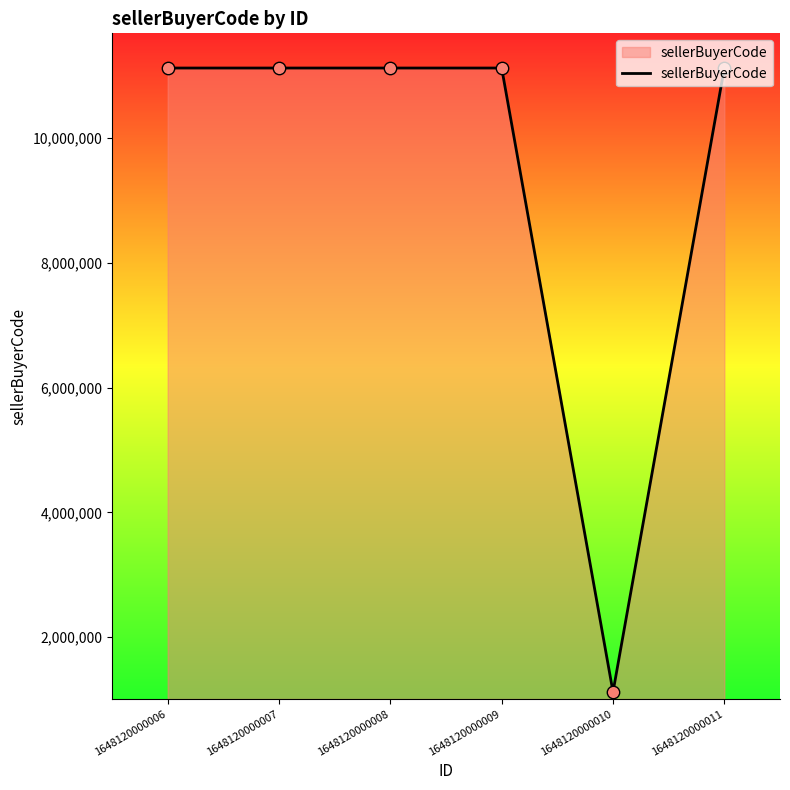

Which has a higher value, 1648120000009 or 1648120000010?

1648120000009